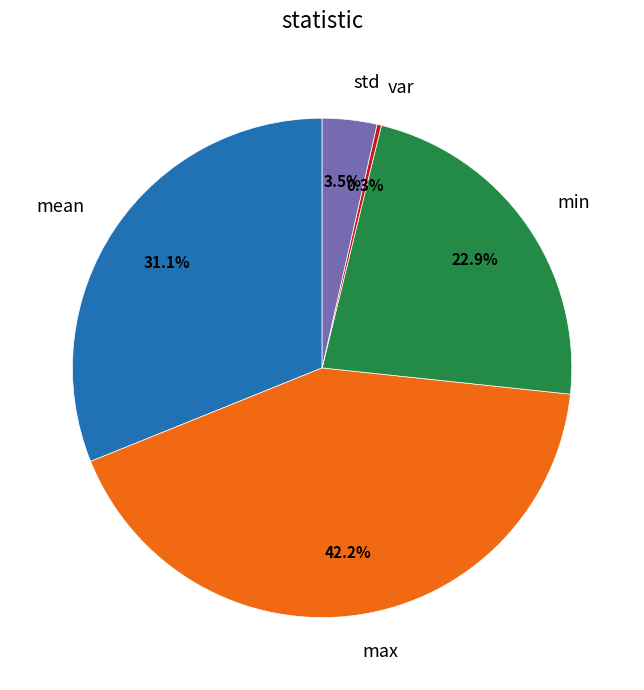

Which category has the smallest portion of the pie?

var